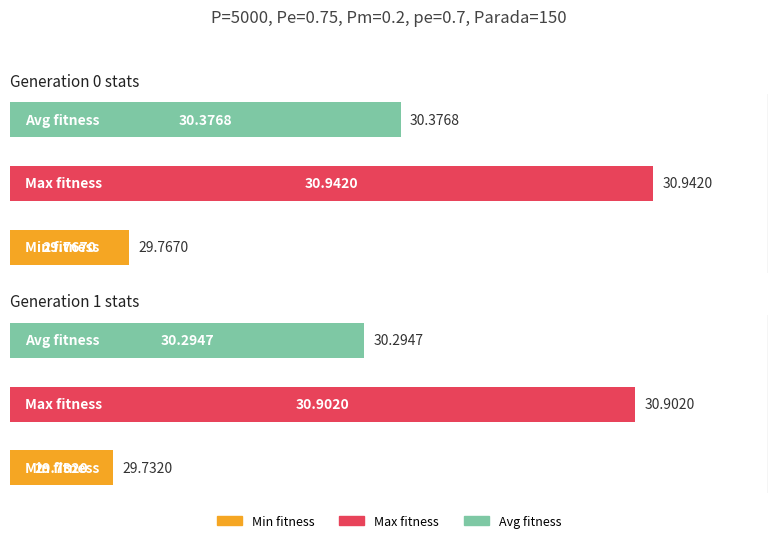

What is the maximum value for min?

29.8